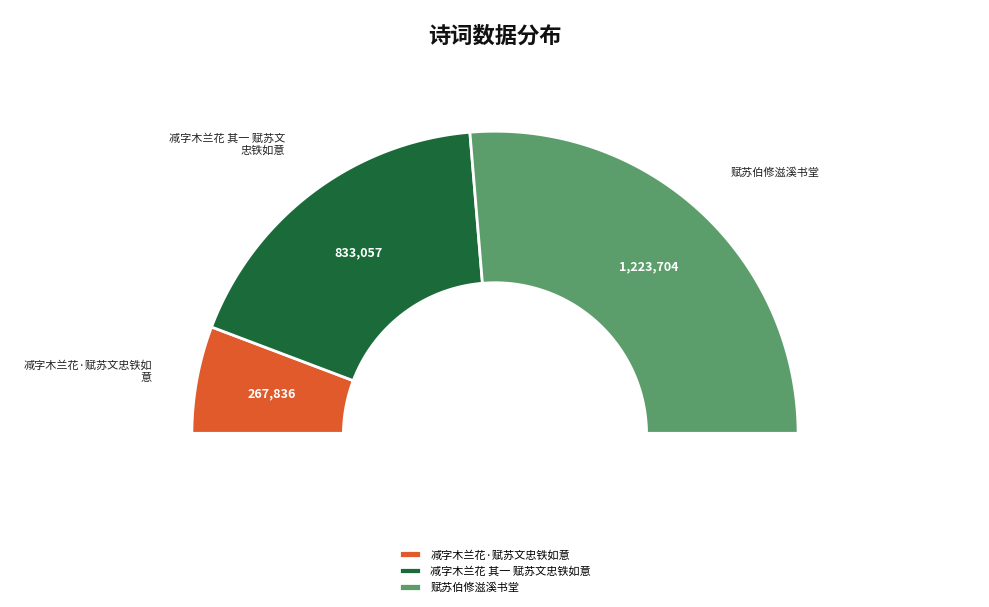

Approximately how many times larger is the value at 赋苏伯修滋溪书堂 compared to 减字木兰花·赋苏文忠铁如意?

4.6